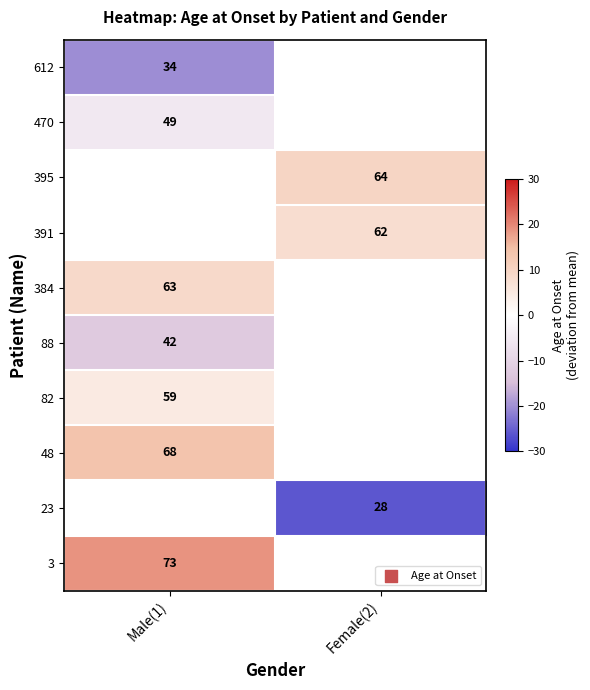

Is the value of 88 at Male(1) greater than the value of 3 at Male(1)?

No